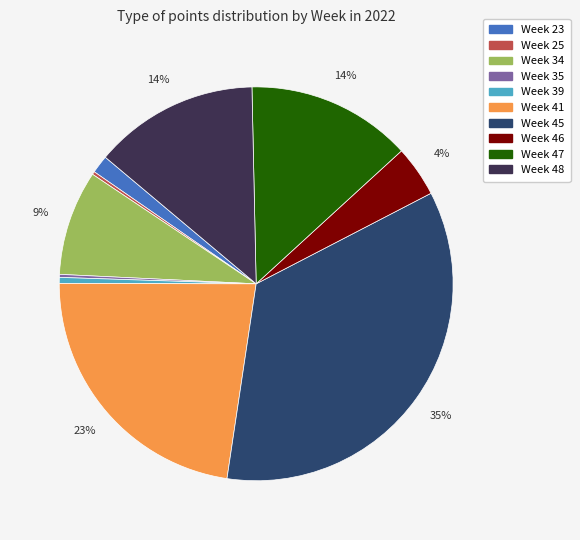

Between Week 23 and Week 34, which is larger?

Week 34